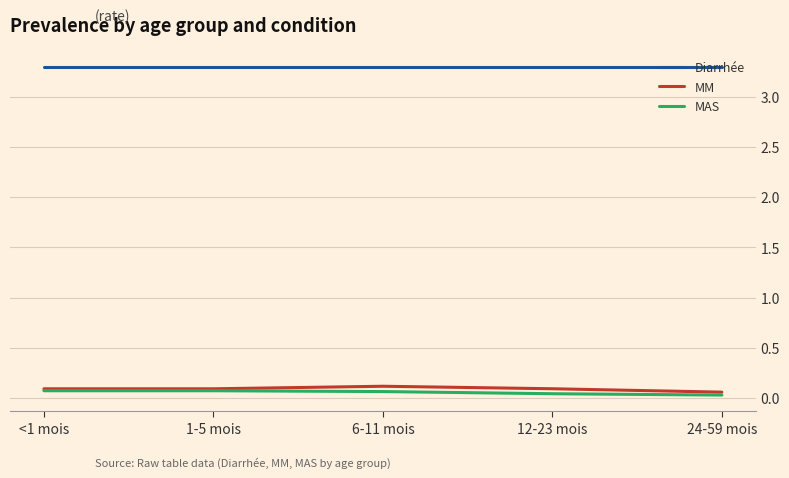

How many MAS values are between 0 and 1?

5